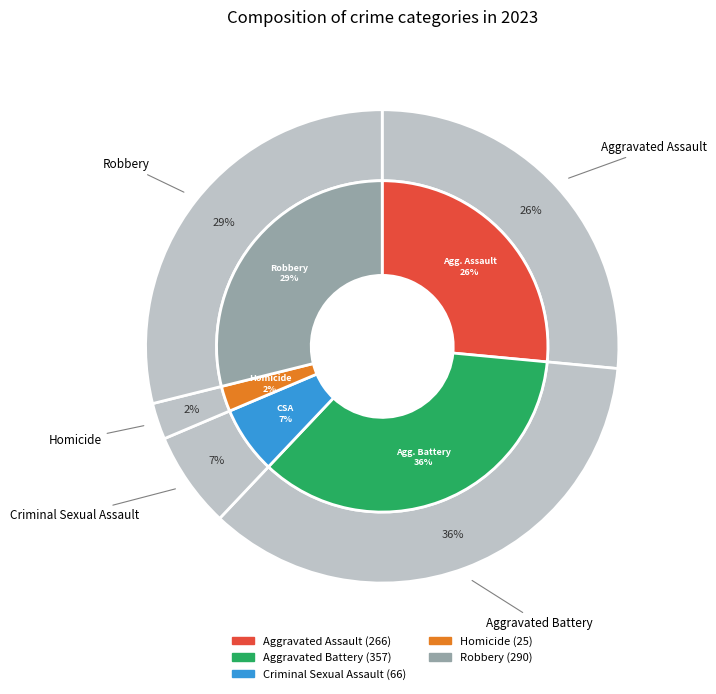

Rank the categories by value from highest to lowest.

Aggravated Battery, Robbery, Aggravated Assault, Criminal Sexual Assault, Homicide